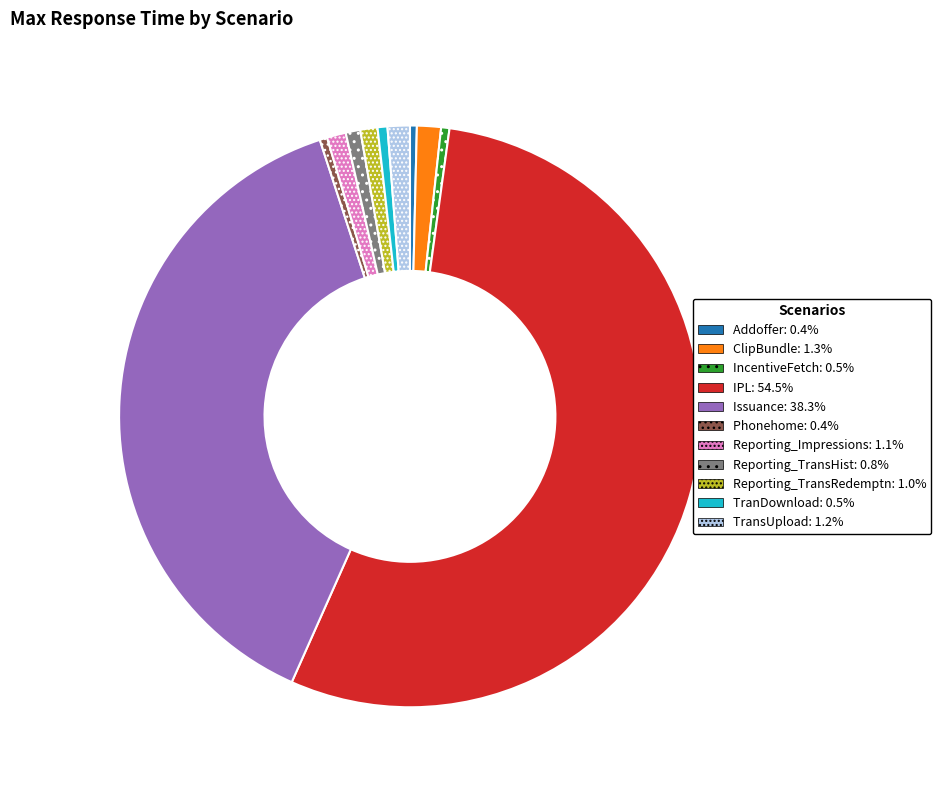

Combined, do TranDownload and IncentiveFetch account for over 50%?

No